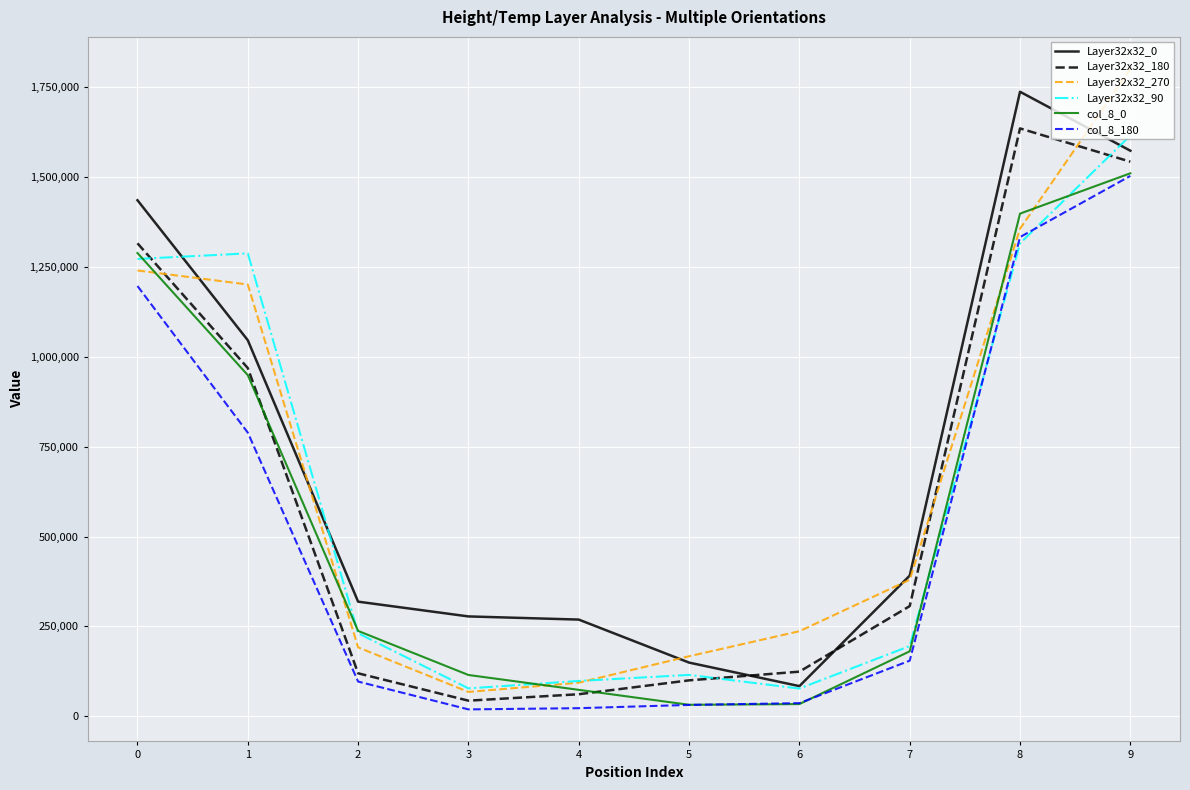

True or false: Layer32x32_0 and col_8_180 cross at least once.

False